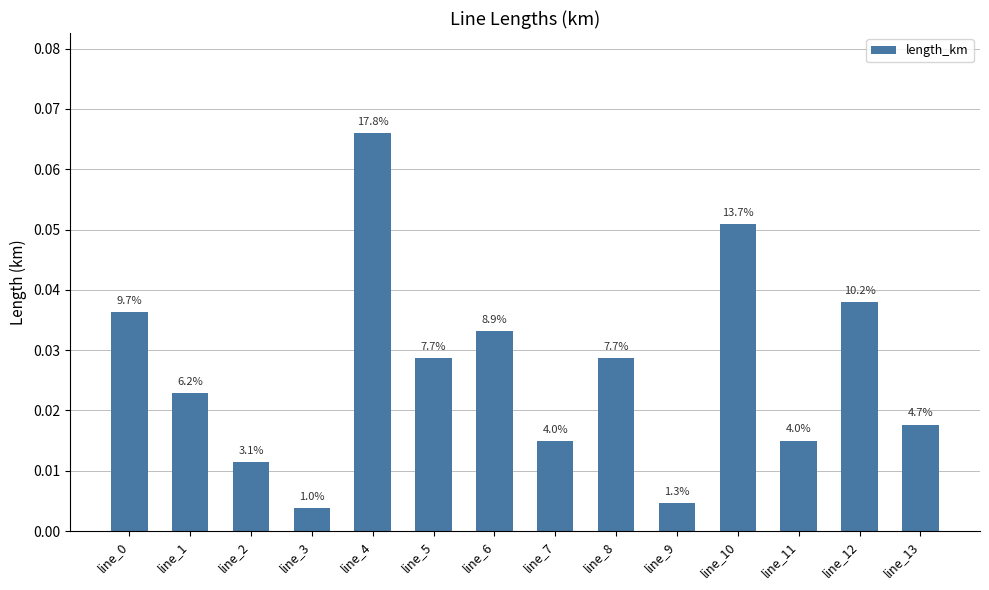

Reading left to right, what are all the values shown in this chart?

0.0	0.0	0.0	0.0	0.1	0.0	0.0	0.0	0.0	0.0	0.1	0.0	0.0	0.0